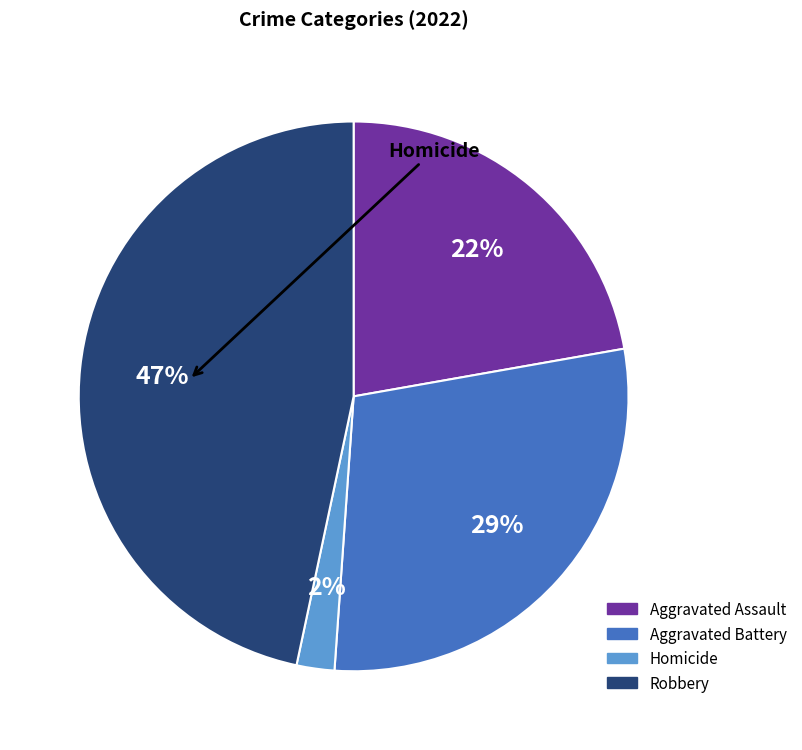

To the nearest percent, what is the average slice percentage?

25%